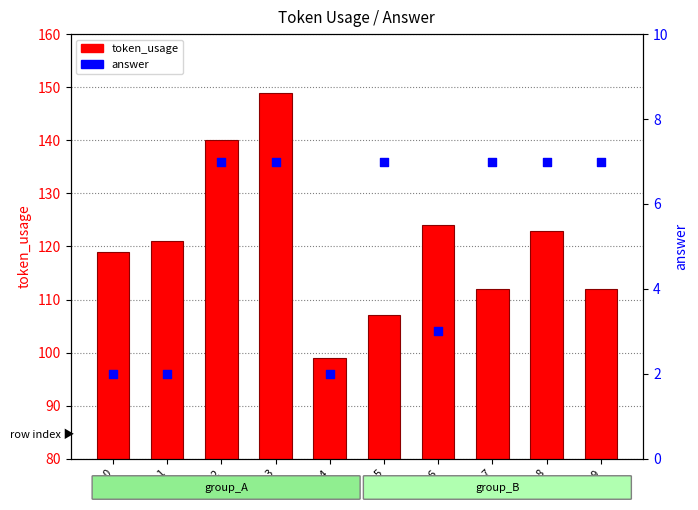

Which series has the largest total across all categories?

token_usage